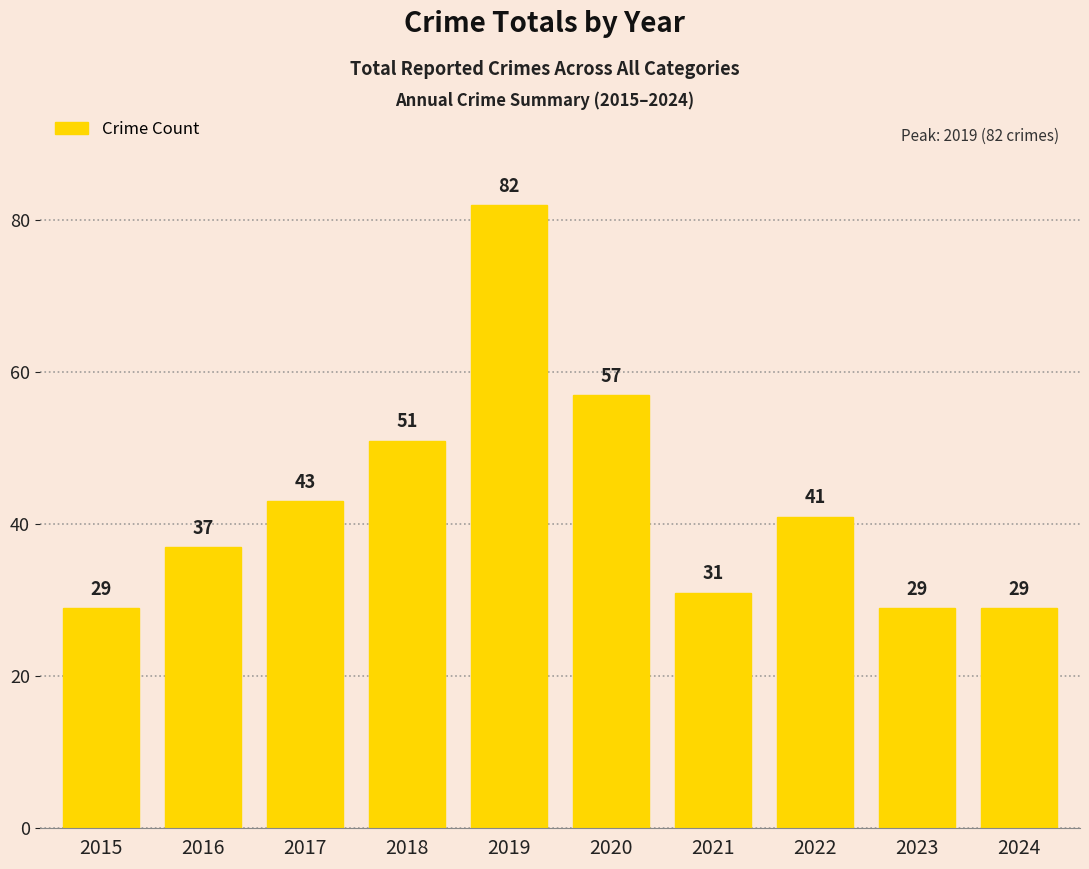

Reading left to right, extract all data points from this chart.

2015=29	2016=37	2017=43	2018=51	2019=82	2020=57	2021=31	2022=41	2023=29	2024=29